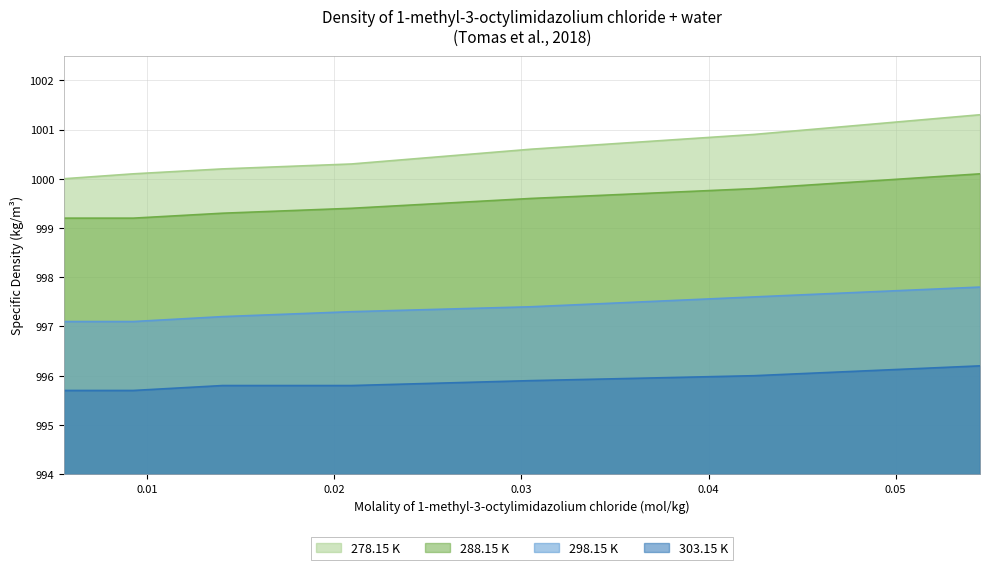

What is the difference between the maximum and minimum values in the 303.15 K series?

0.5